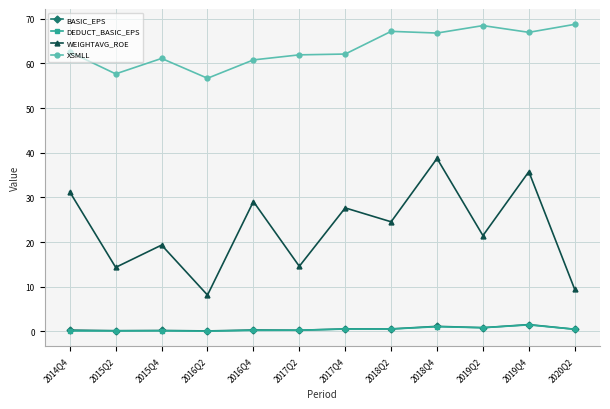

What is the lowest value of the DEDUCT_BASIC_EPS series?

0.1